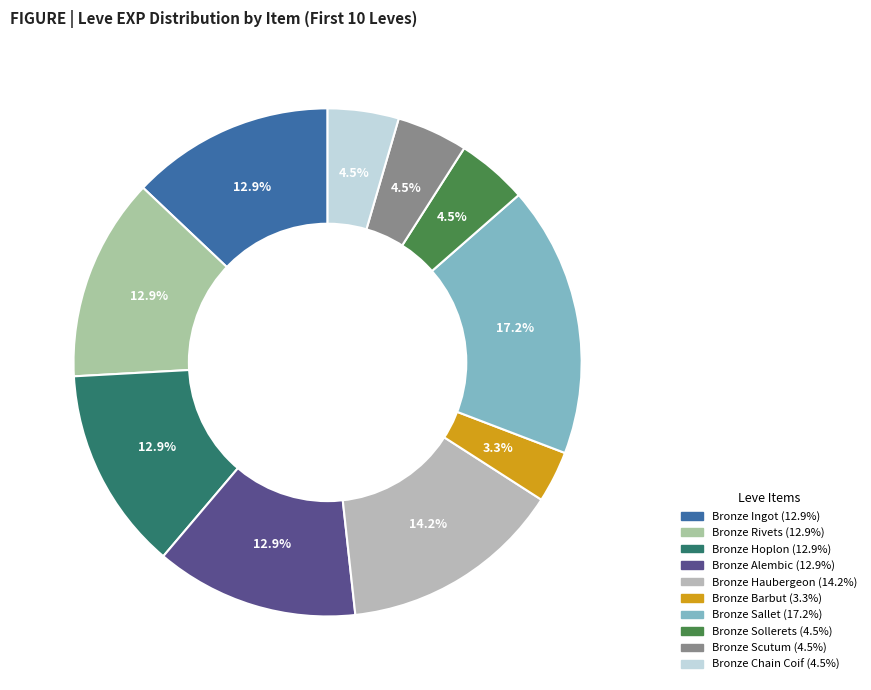

To the nearest percent, what is the difference between the largest and smallest slice percentages?

14%